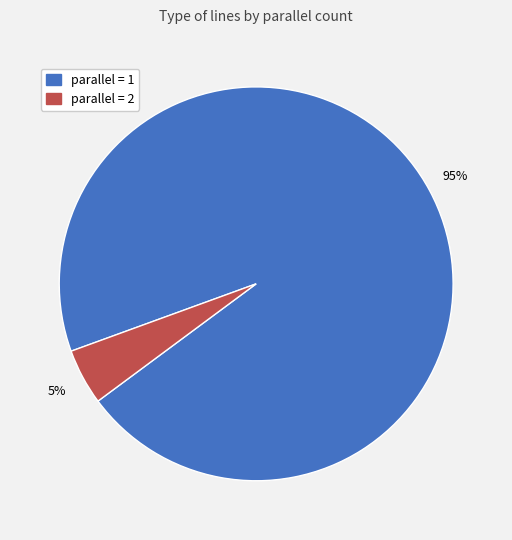

Does any single category account for the majority?

Yes